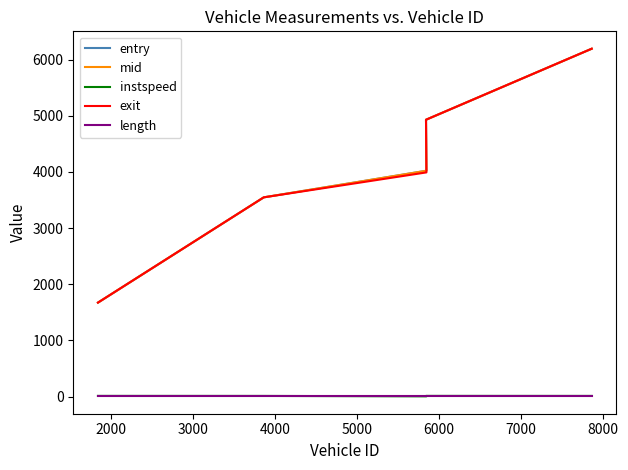

Is the value of exit at 1000 greater than the value of instspeed at 4000?

Yes